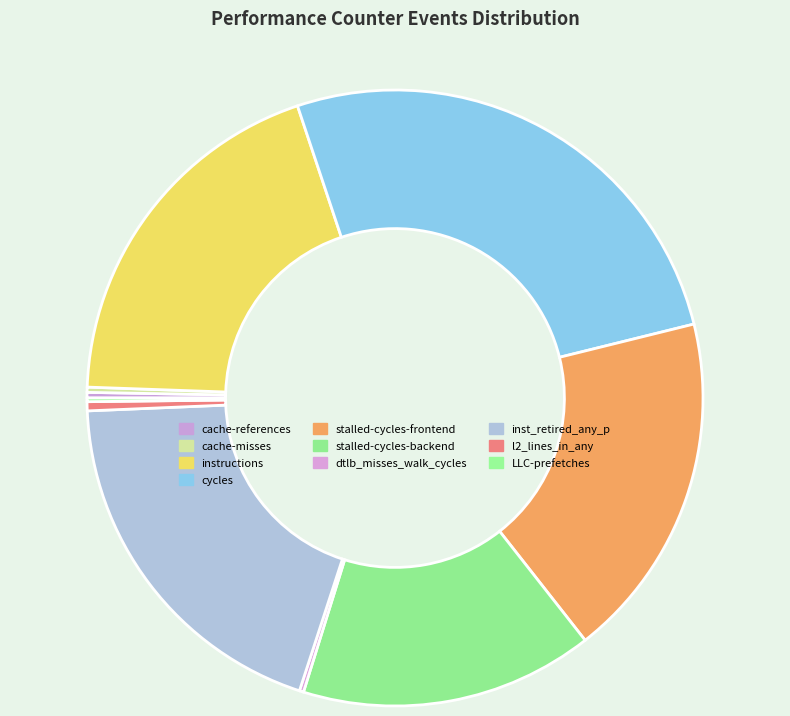

Combined, do dtlb_misses_walk_cycles and LLC-prefetches account for over 50%?

No